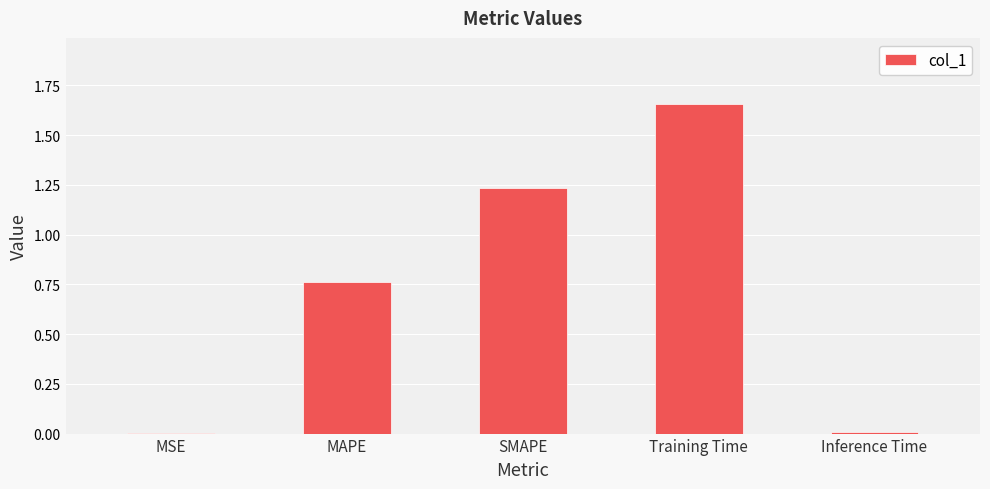

Between Inference Time and Training Time, which is larger?

Training Time